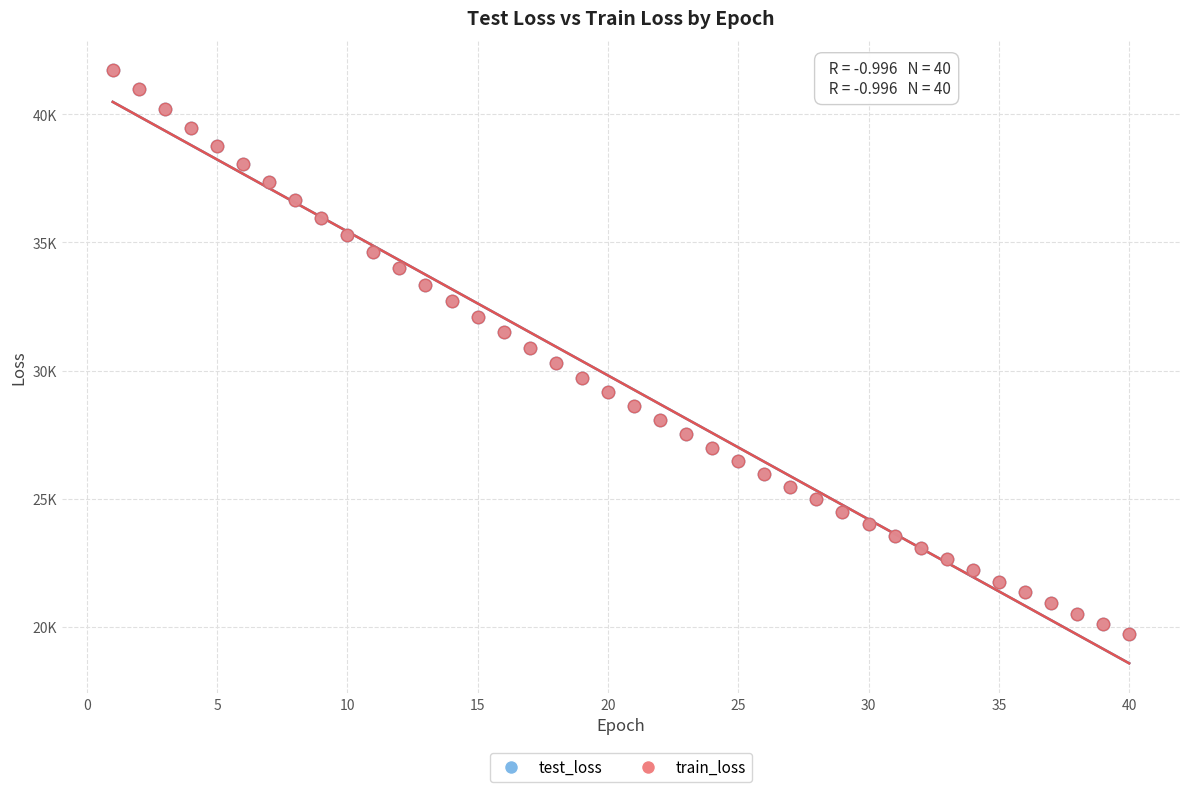

What are all the series names shown in the legend?

test_loss, train_loss